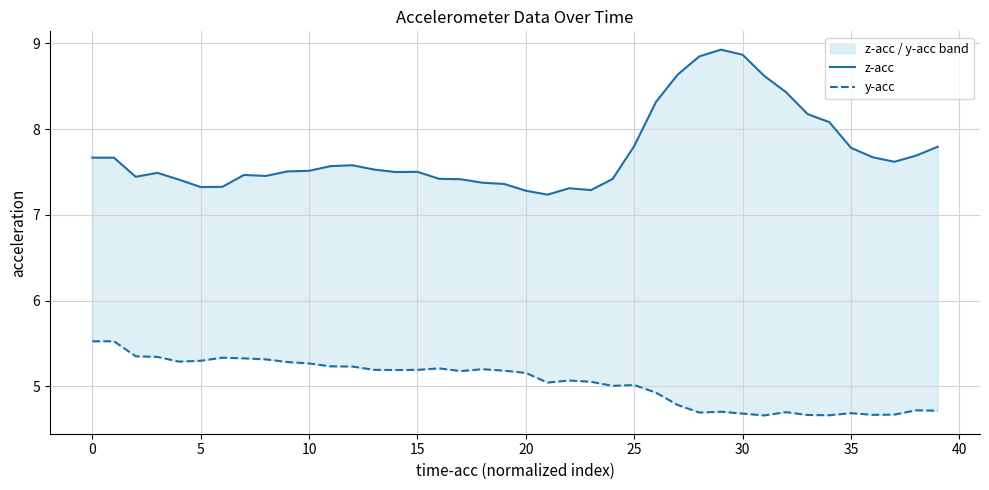

Reading left to right, list all the values displayed in this chart.

z-acc: 7.7	7.7	7.4	7.5	7.4	7.3	7.3	7.5	7.5	7.5	7.5	7.6	7.6	7.5	7.5	7.5	7.4	7.4	7.4	7.4	7.3	7.2	7.3	7.3	7.4	7.8	8.3	8.6	8.8	8.9	8.9	8.6	8.4	8.2	8.1	7.8	7.7	7.6	7.7	7.8
y-acc: 5.5	5.5	5.4	5.3	5.3	5.3	5.3	5.3	5.3	5.3	5.3	5.2	5.2	5.2	5.2	5.2	5.2	5.2	5.2	5.2	5.2	5.0	5.1	5.1	5.0	5.0	4.9	4.8	4.7	4.7	4.7	4.7	4.7	4.7	4.7	4.7	4.7	4.7	4.7	4.7